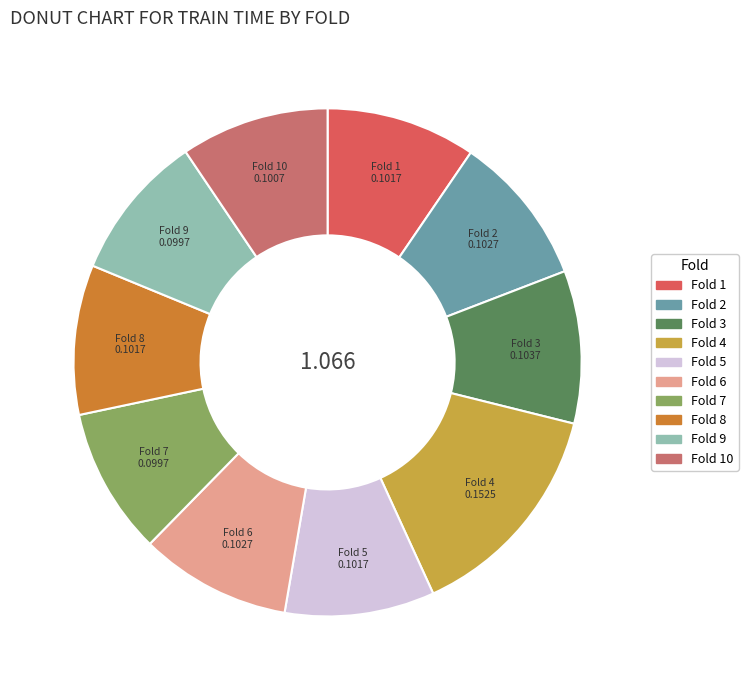

What is the largest slice in the pie chart?

Fold 4